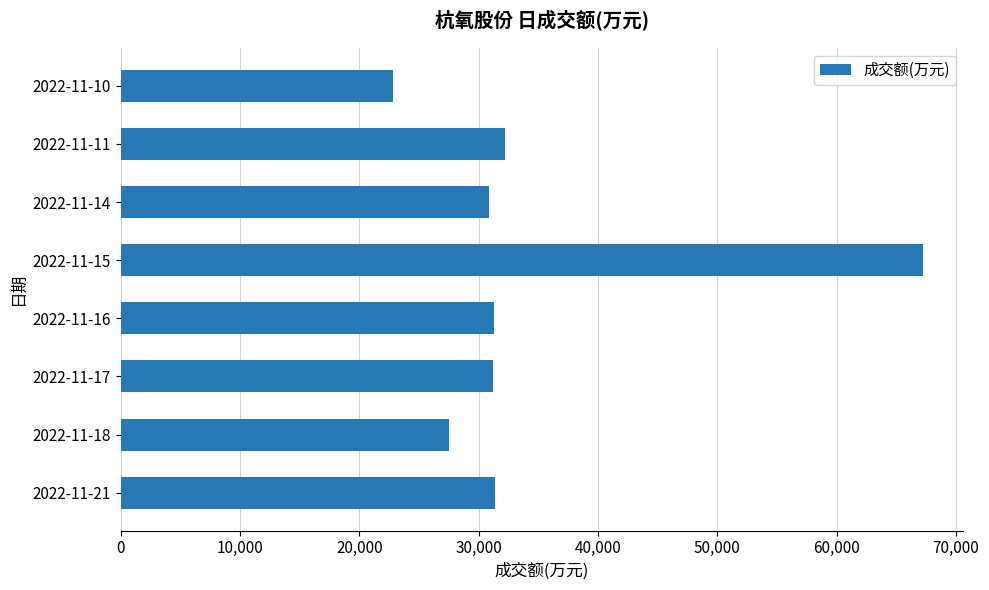

What is the sum of the values at 2022-11-16 and 2022-11-18?

58833